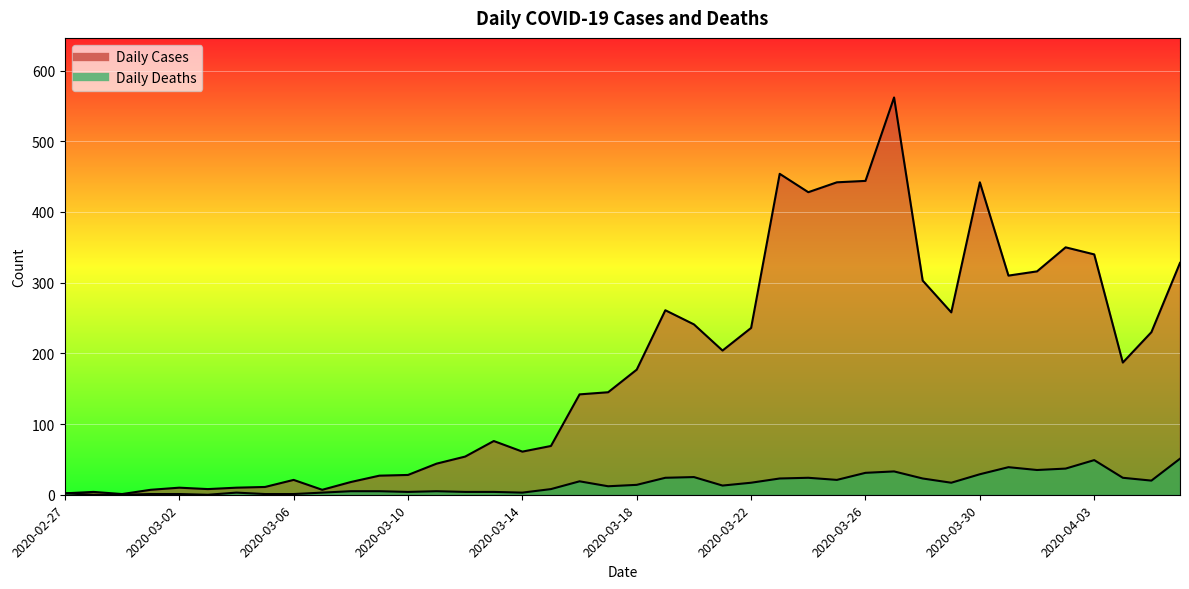

The Daily Cases series shows 299 at 2020-03-26. True or false?

False